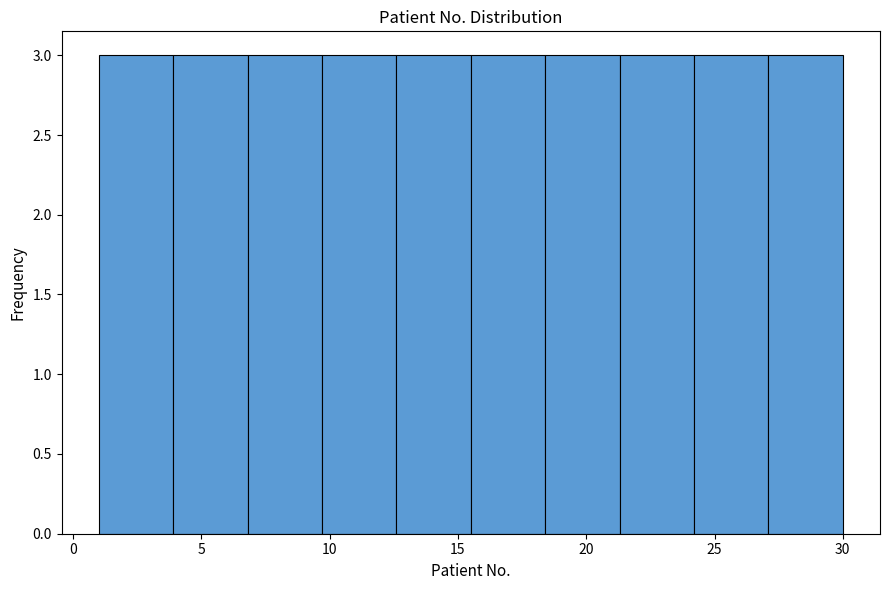

Reading left to right, transcribe this chart: for each bar, give the range it covers on the x-axis and its height. Neither the bar edges nor the heights are printed on the chart, so give them approximately, as read against the axes.

1.0 to 3.9: 3
3.9 to 6.8: 3
6.8 to 9.7: 3
9.7 to 12.6: 3
12.6 to 15.5: 3
15.5 to 18.4: 3
18.4 to 21.3: 3
21.3 to 24.2: 3
24.2 to 27.1: 3
27.1 to 30.0: 3